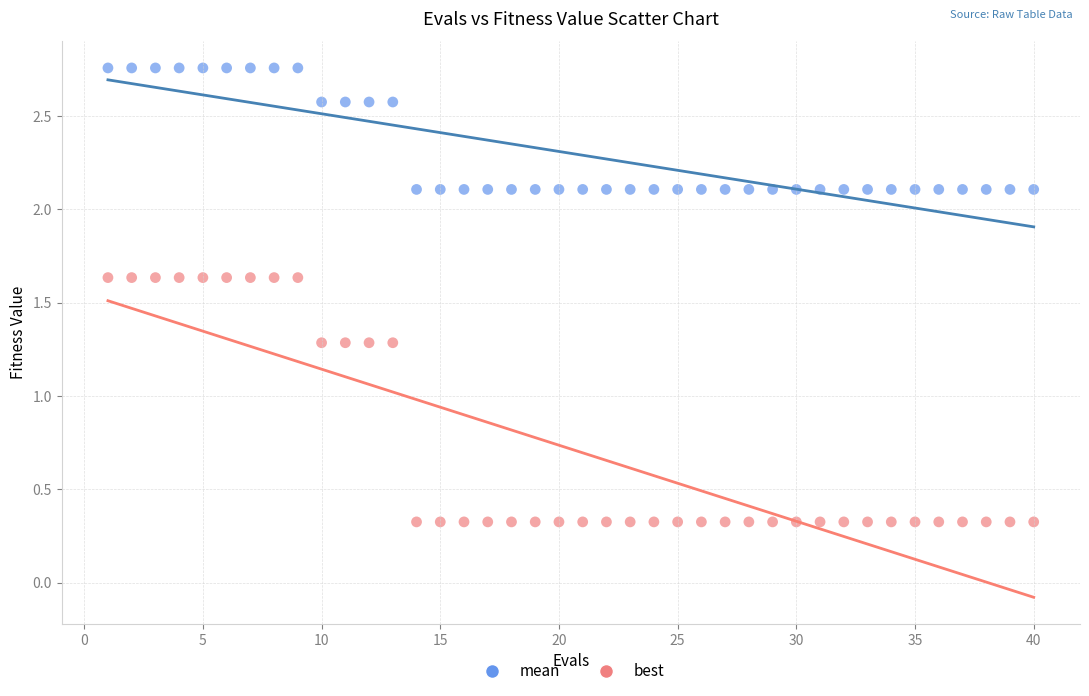

Across all data points, what is the range of X values (max minus min)?

39.0